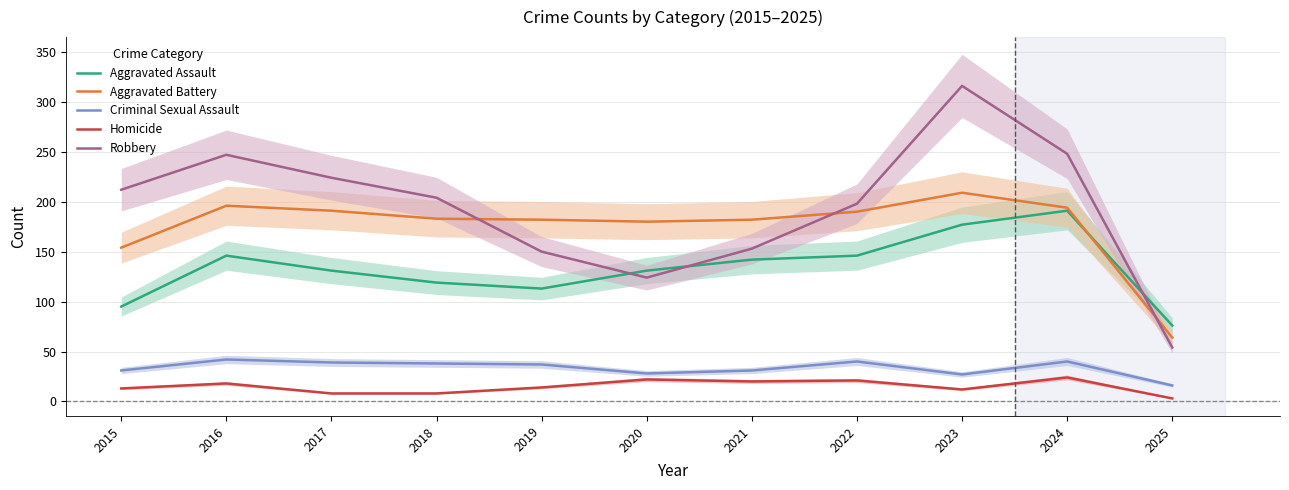

Is the value of Aggravated Battery at 2021 greater than the value of Homicide at 2024?

Yes